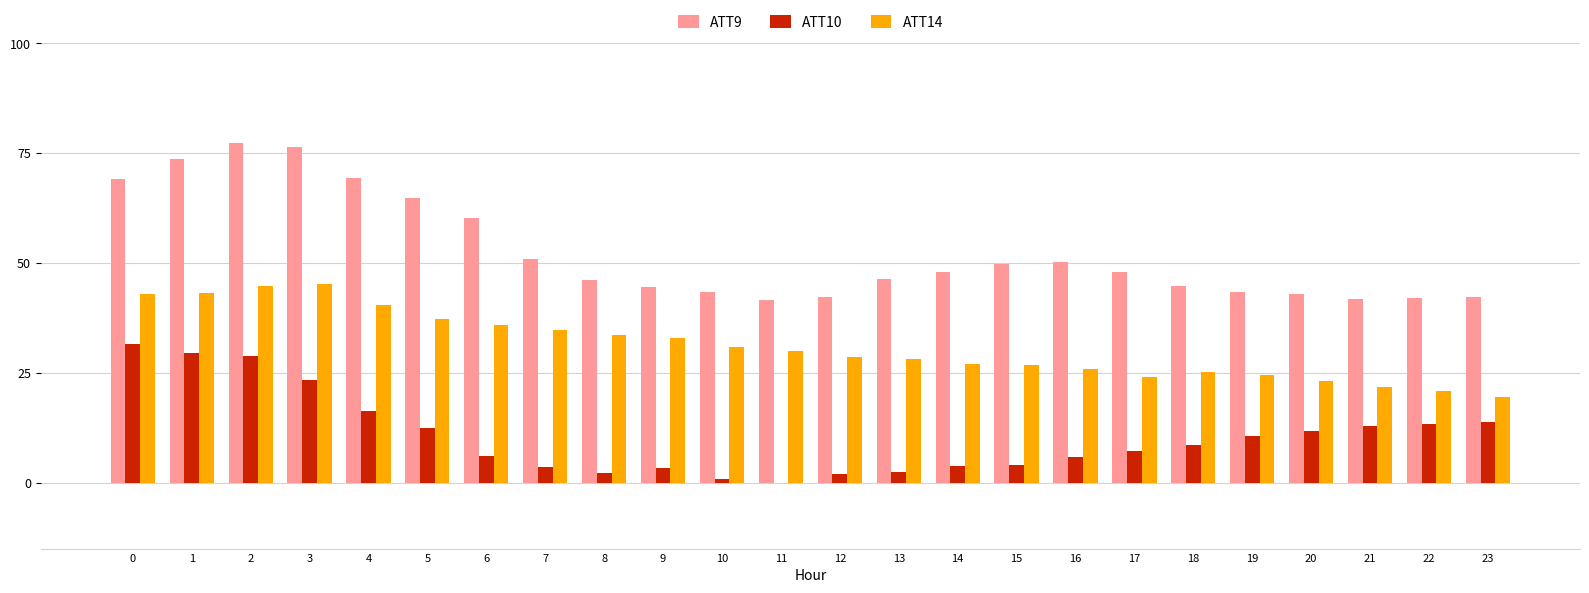

Does the chart contain stacked bars?

No